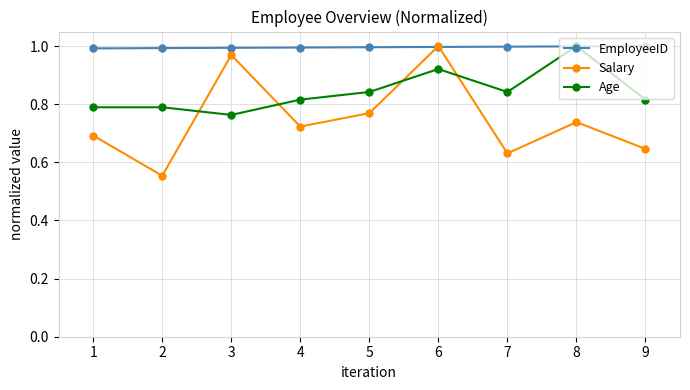

Which category has the highest value in the Age series?

8